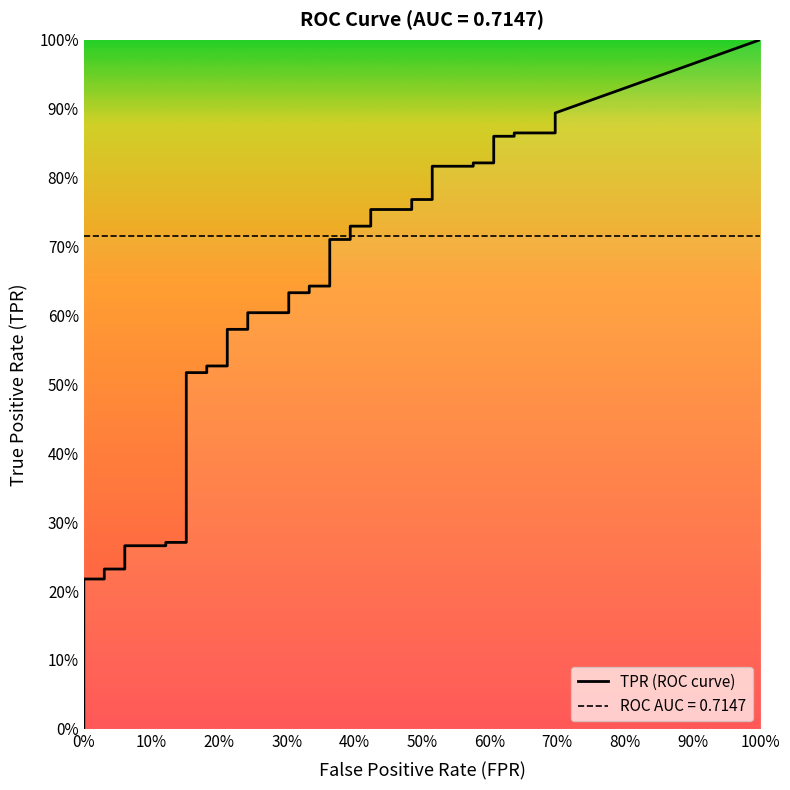

Does the chart display data point markers on the line(s)?

No